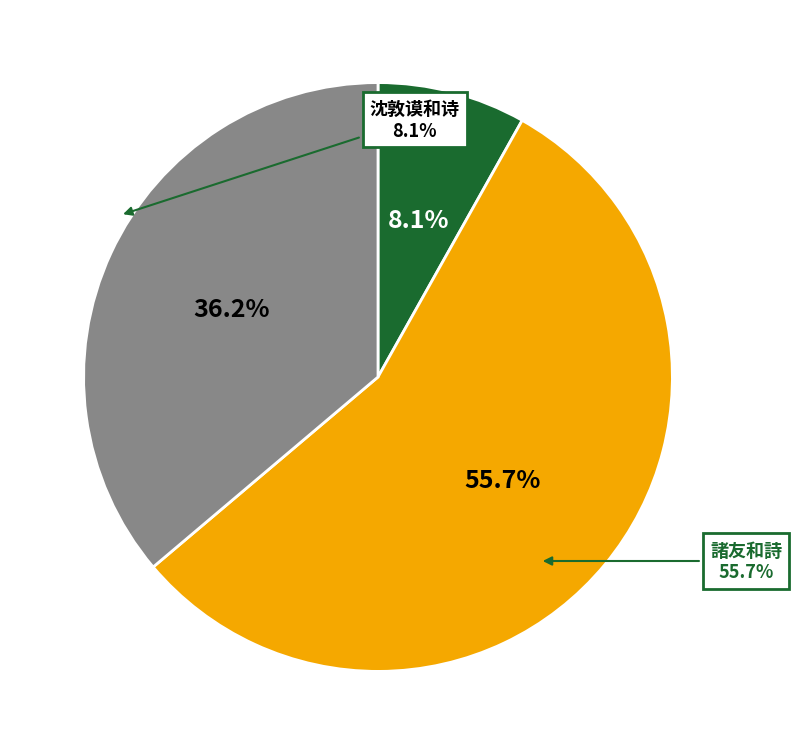

How many slices are in this pie chart?

3